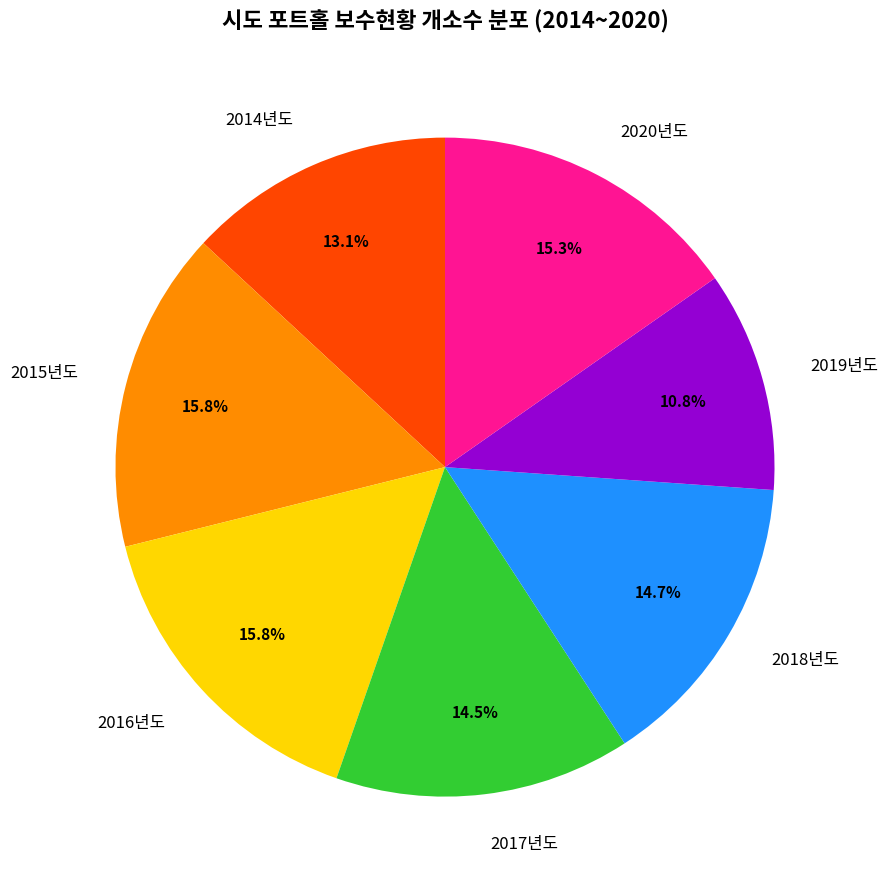

True or false: 2017년도 accounts for 21% of the total.

False